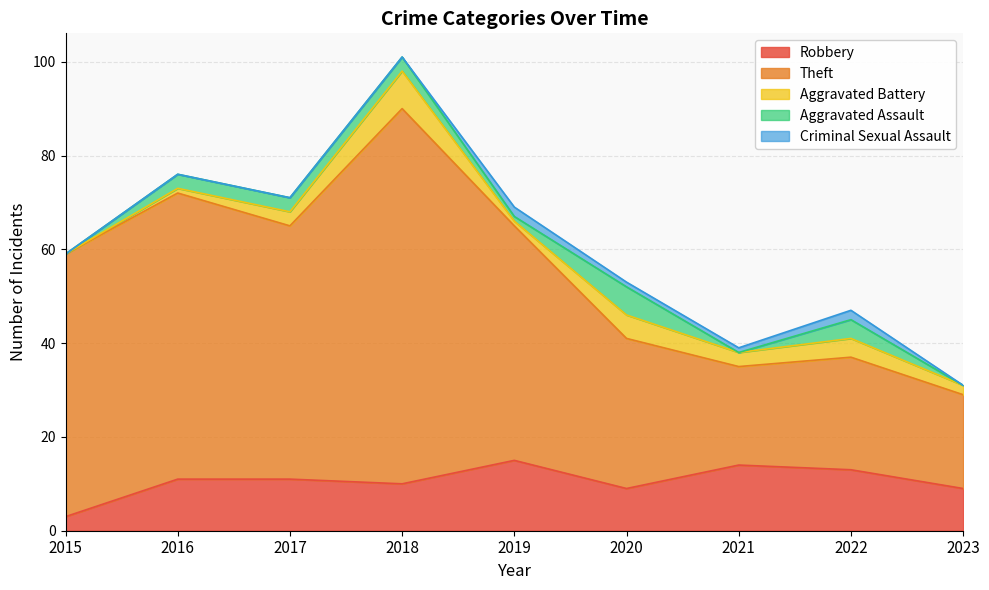

Which label corresponds to the smallest value in the chart?

2015